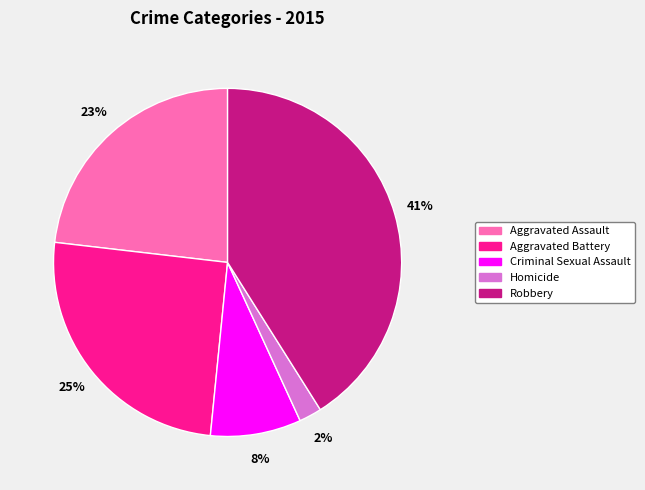

To the nearest percent, what is the difference between the largest and smallest slice percentages?

39%